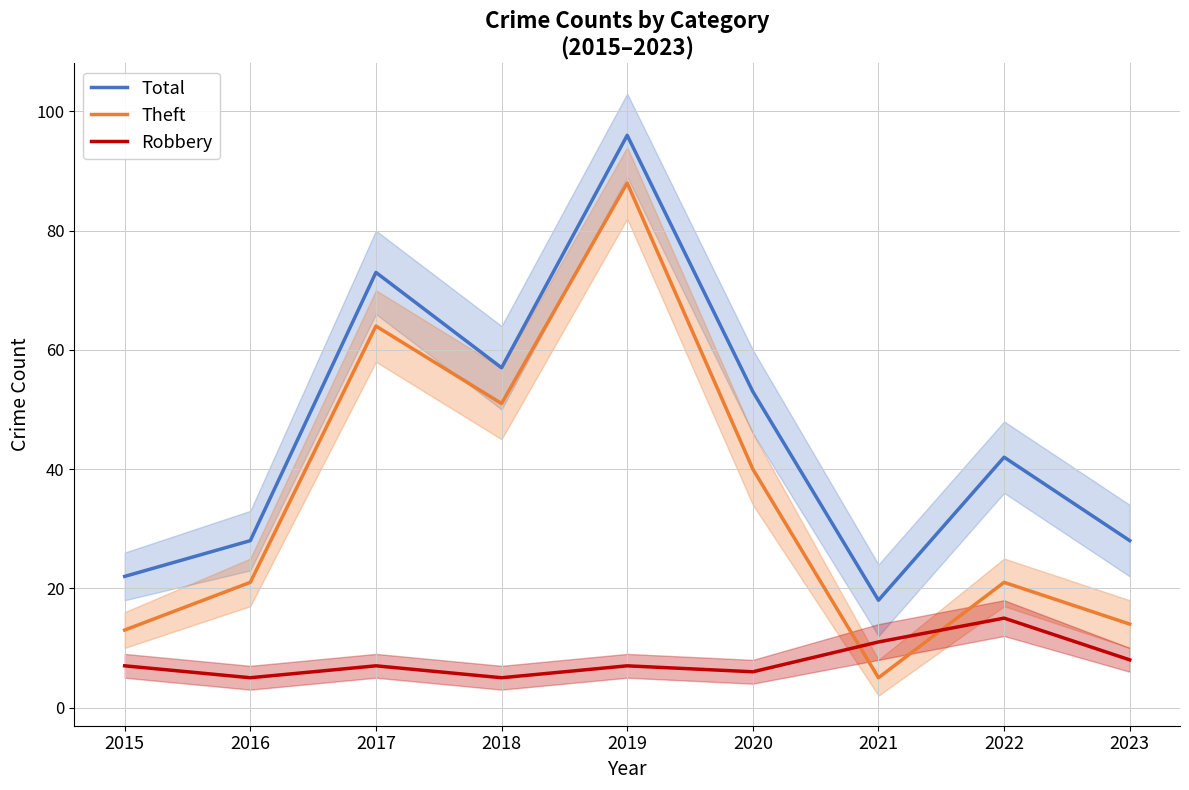

What is the value of the Theft point at the 6th from the left?

40